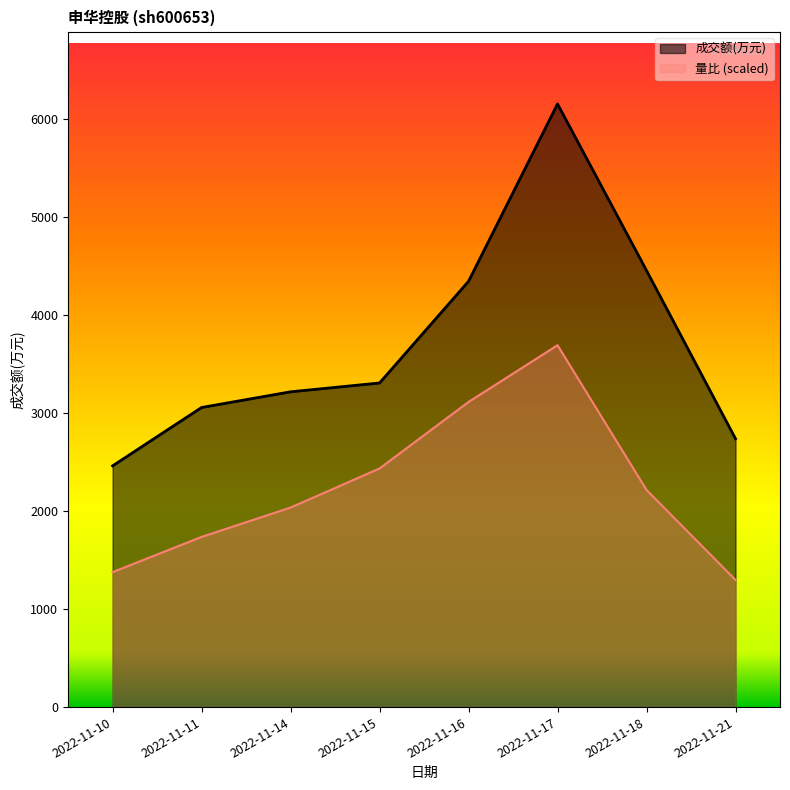

How many categories are shown in the chart?

8